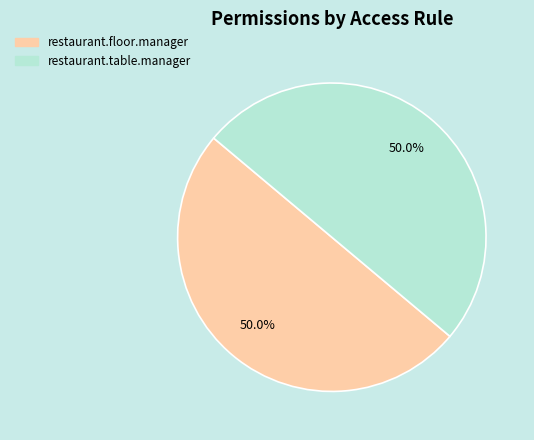

What is the total percentage of restaurant.floor.manager and restaurant.table.manager?

100.0%